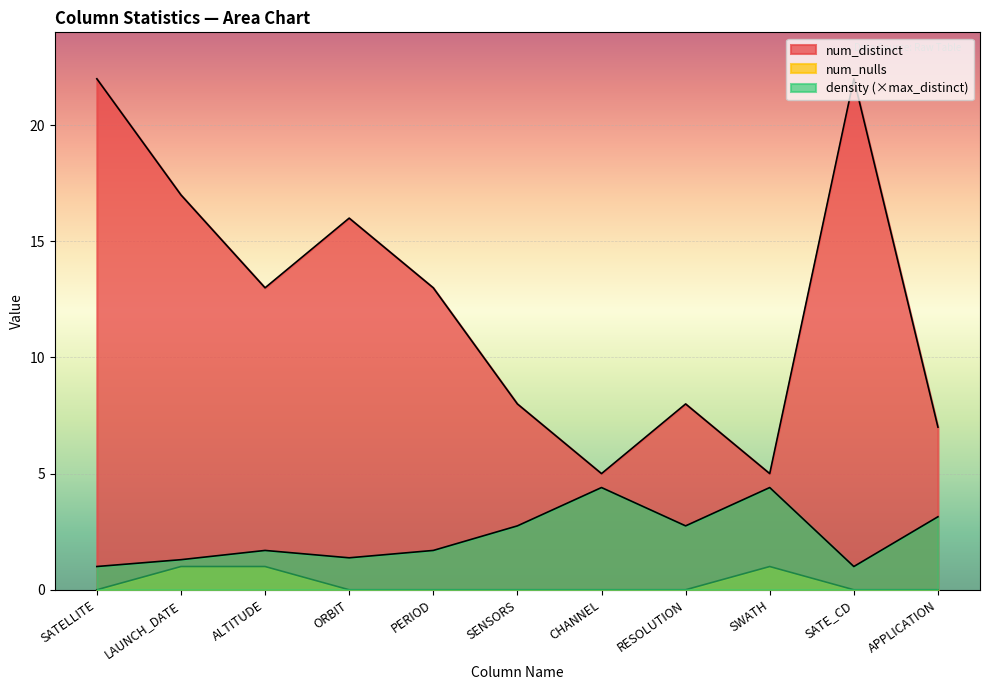

What is the value of the density point at the 8th from the left?

2.8